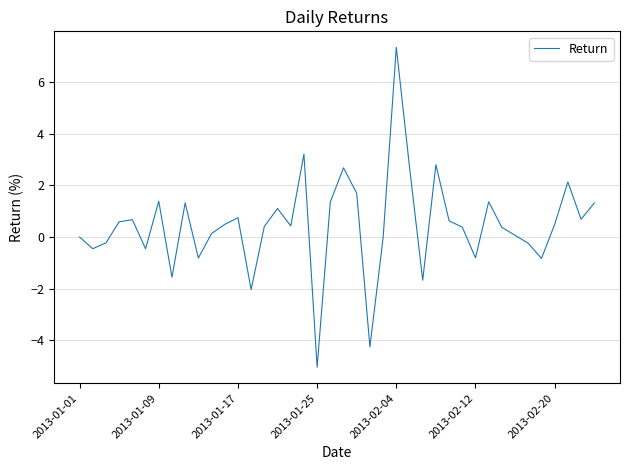

What is the difference between the maximum and minimum values?

12.4